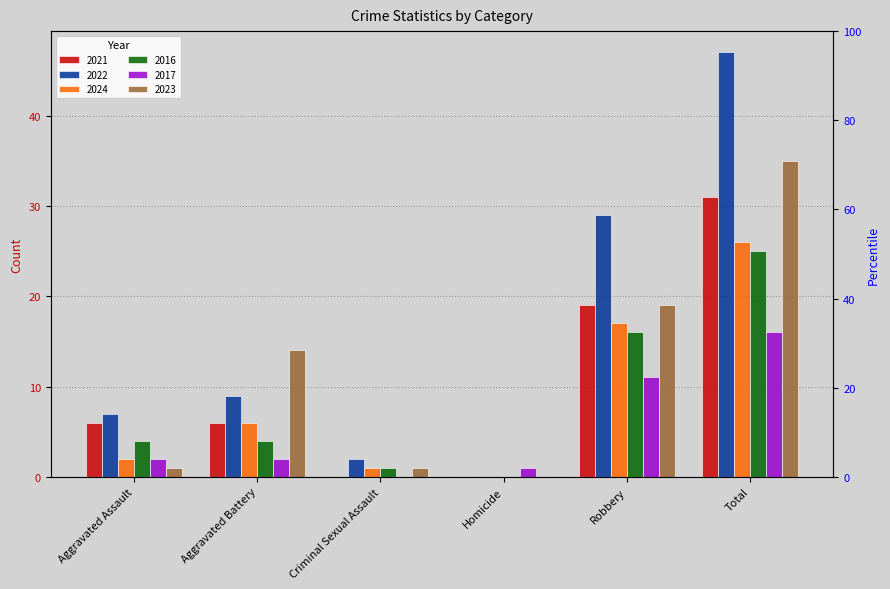

Which series changed the most between Homicide and Total?

2022